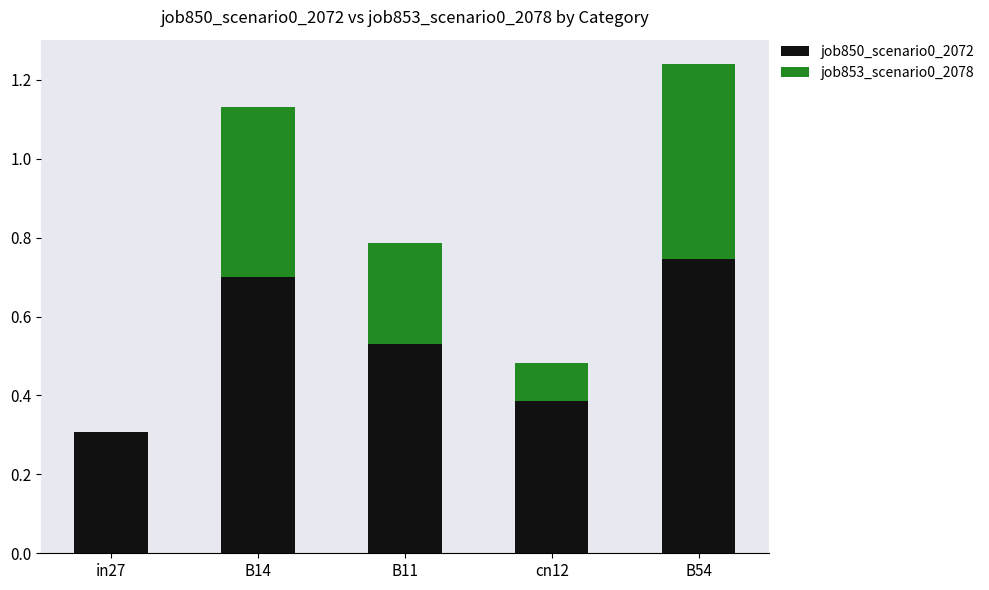

At which label does job850_scenario0_2072 reach its peak?

B54